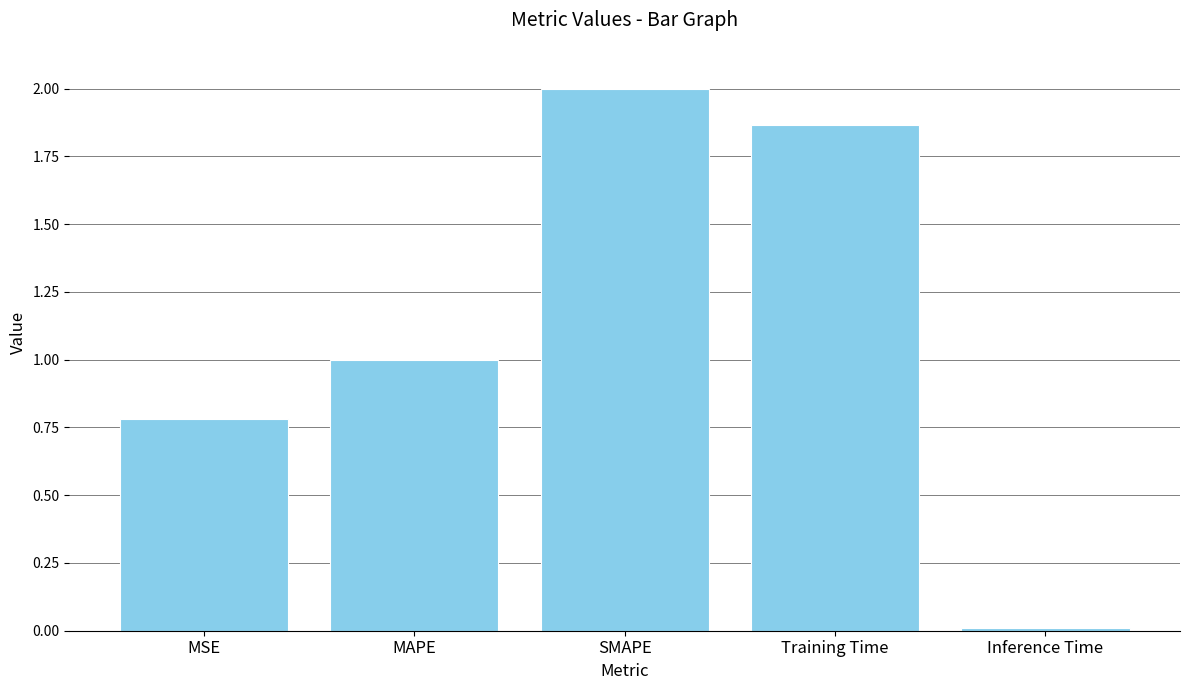

Count the number of categories in the chart.

5